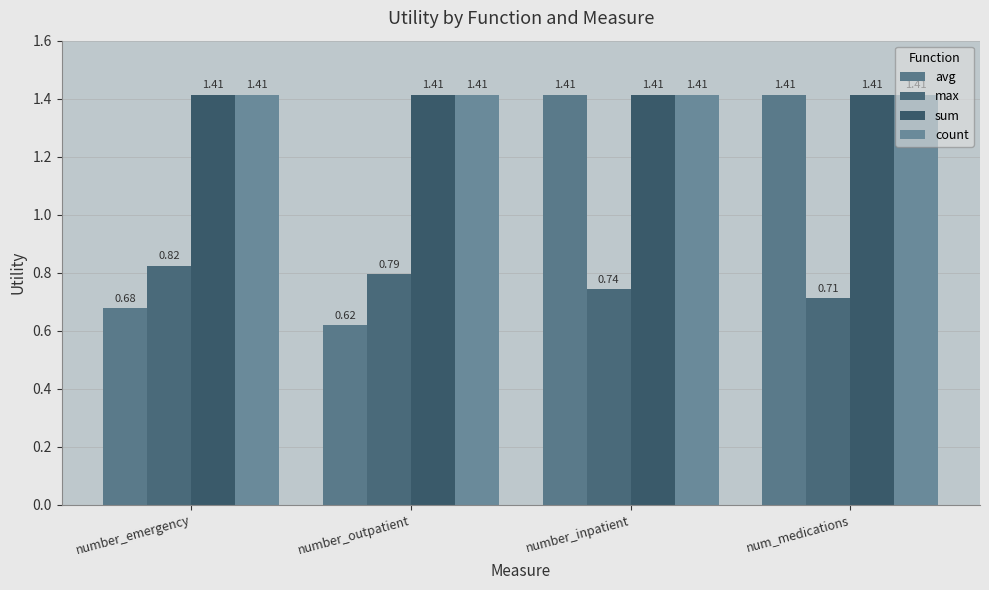

What is the label of the 3rd bar from the right?

number_outpatient